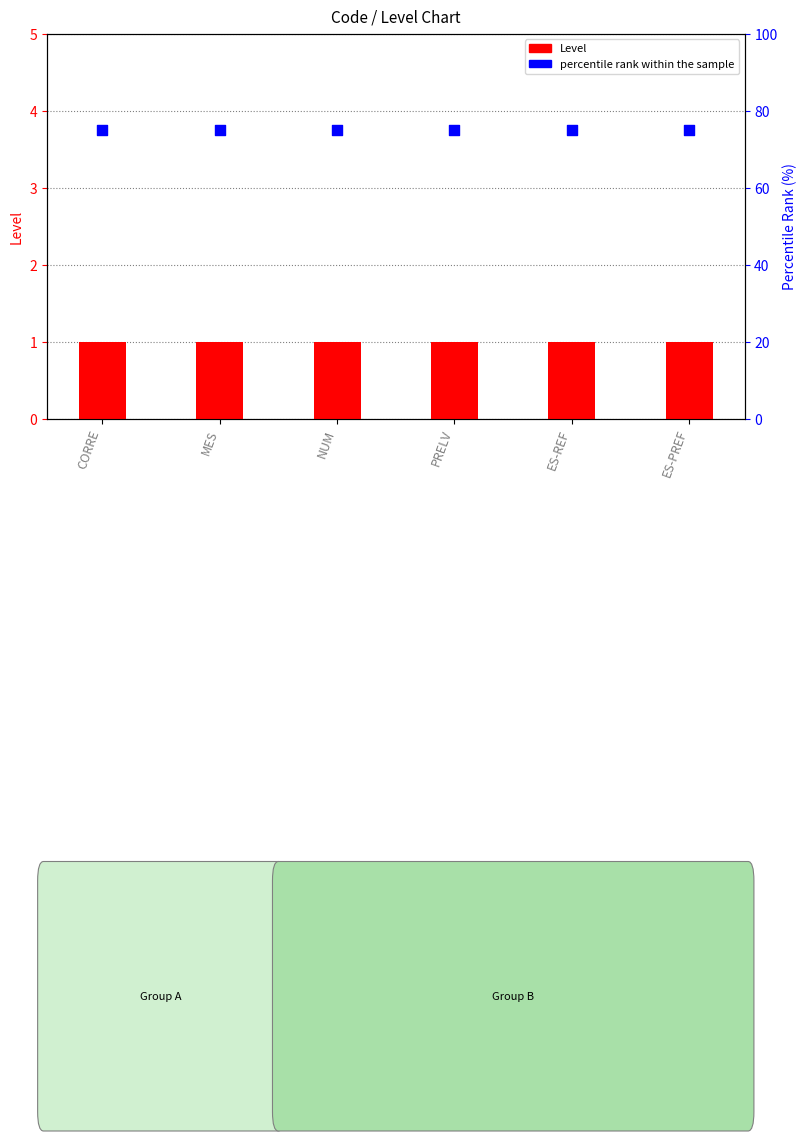

What is the total value across all series at NUM?

76